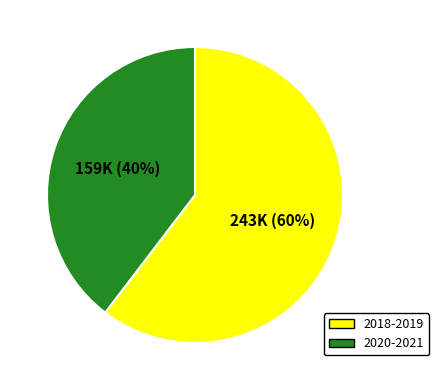

Does any single category account for the majority?

Yes